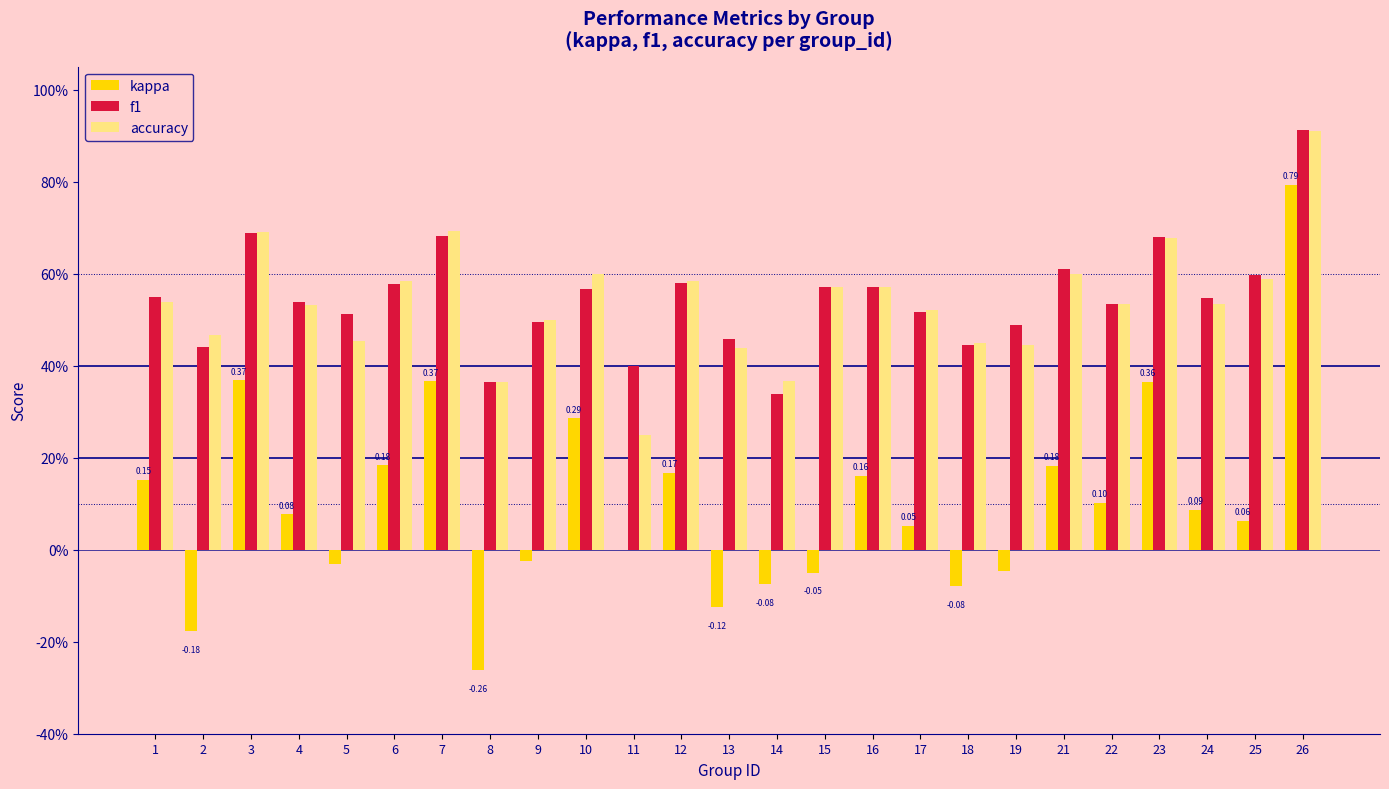

Between 9 and 21, which is larger?

21